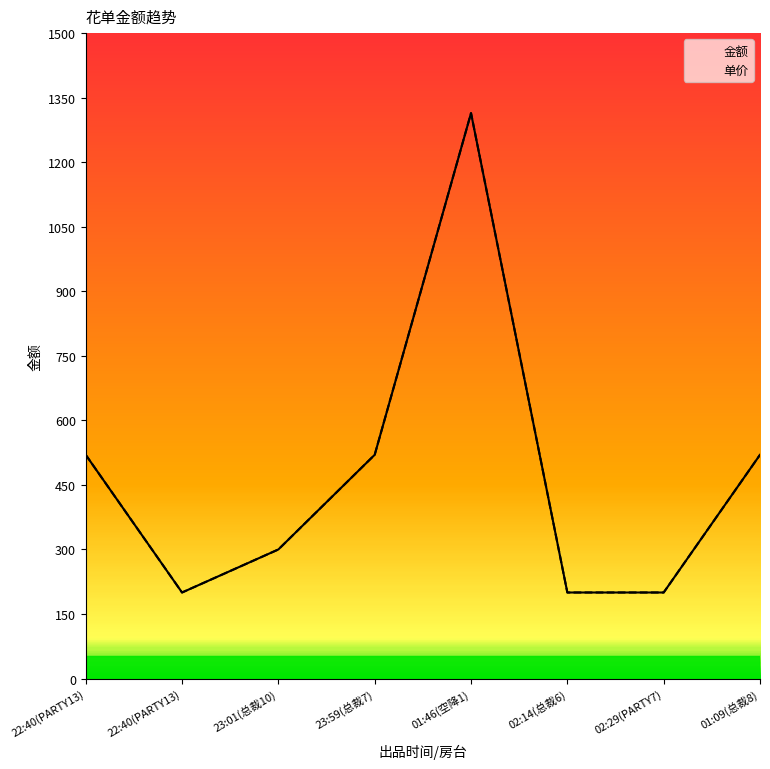

Reading left to right, transcribe all the data shown in this chart.

金额: 520	200	300	520	1314	200	200	520
单价: 520	200	300	520	1314	200	200	520